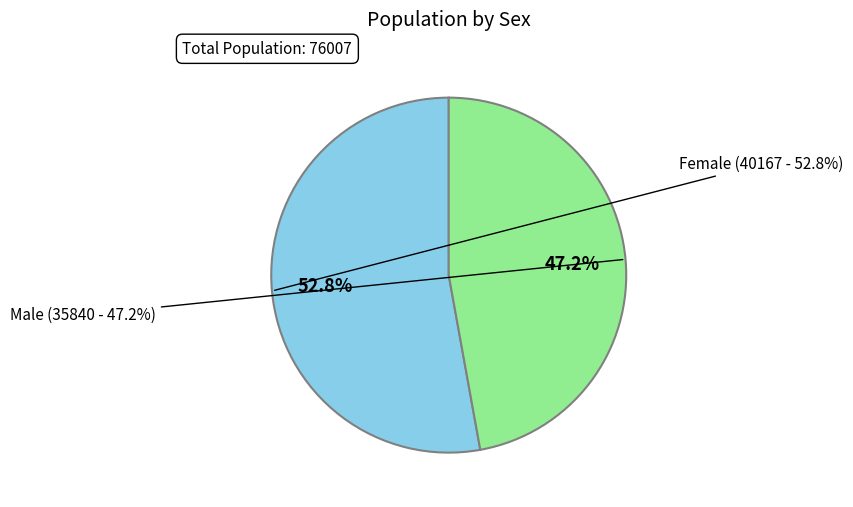

The Male slice represents 62% of the pie. True or false?

False